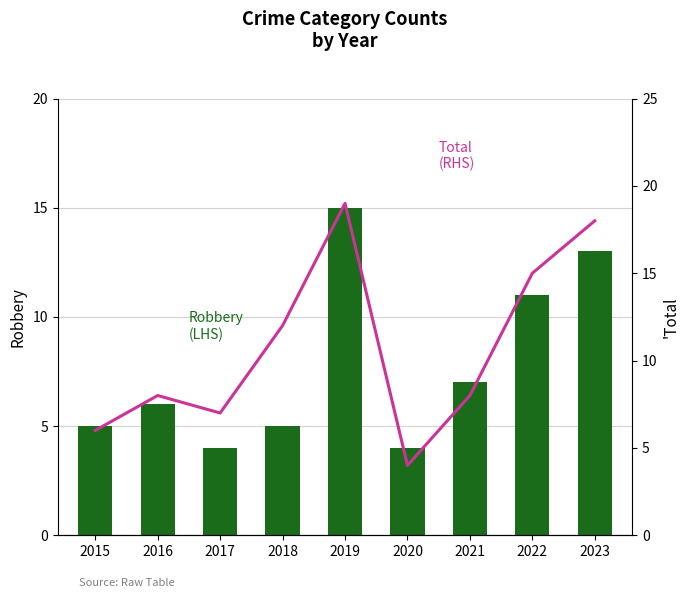

At which label does Total
(RHS) first exceed 8?

2018